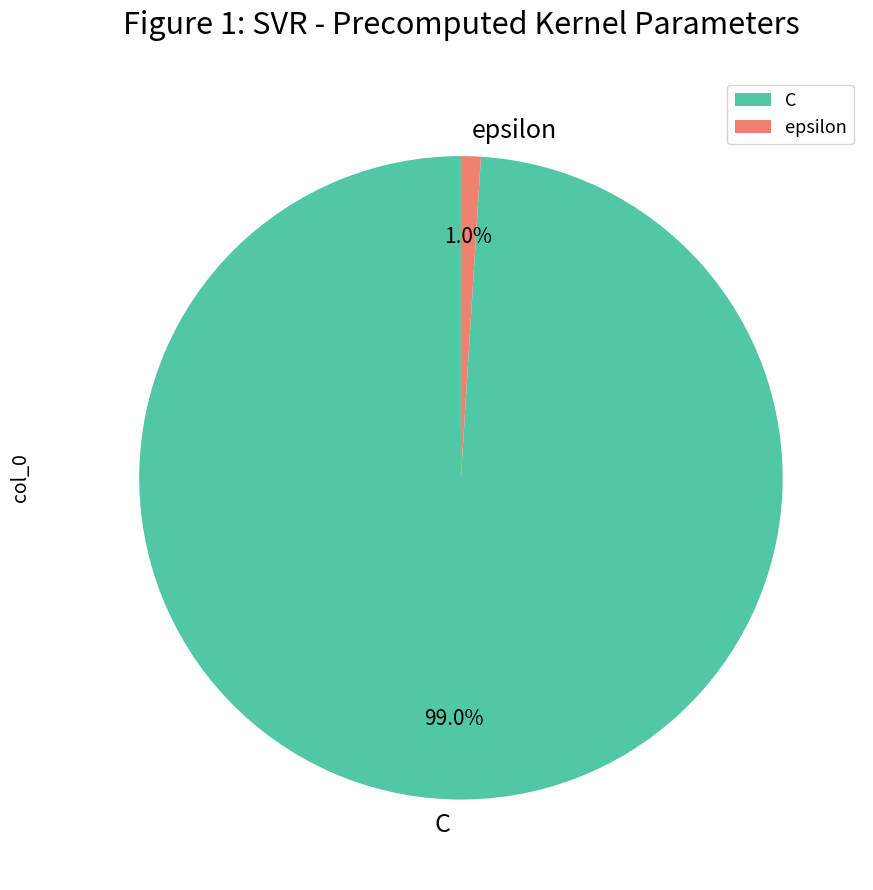

Is it true that C is 99% of the pie?

True